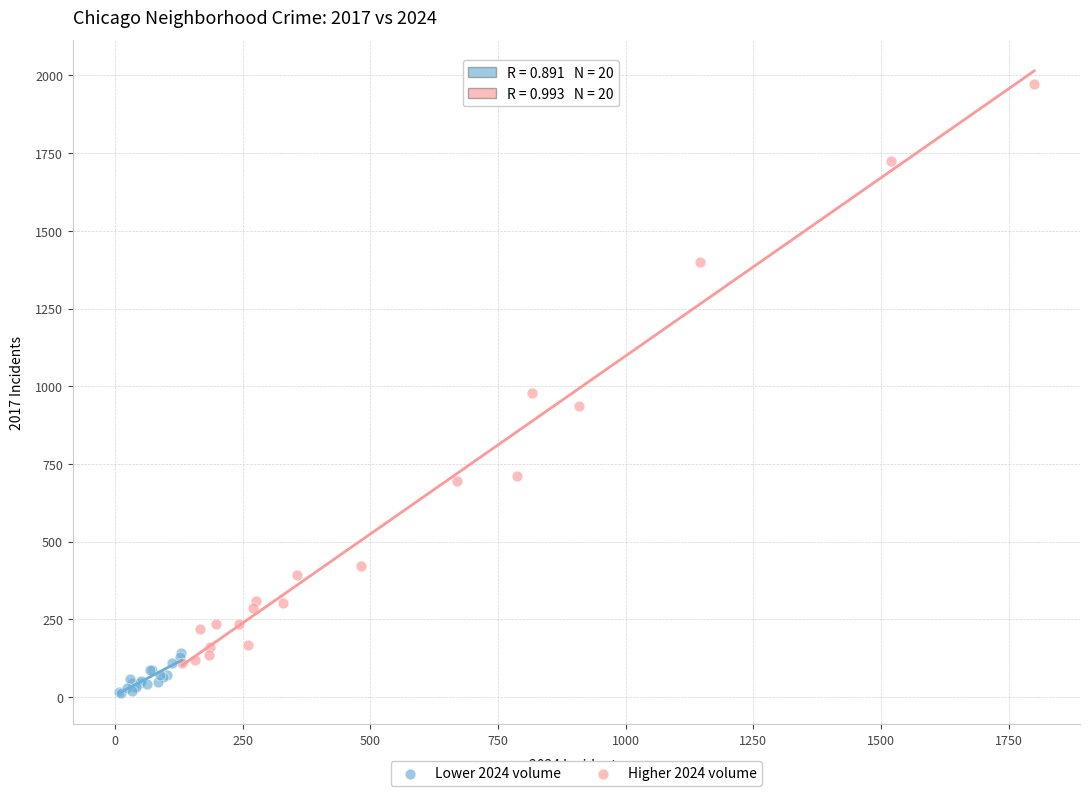

Which series has the widest spread of Y values?

Higher 2024 volume